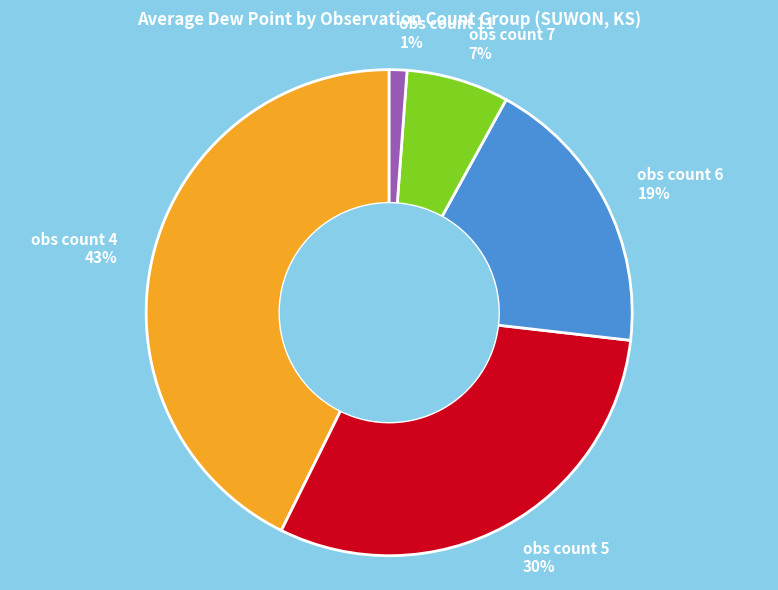

Is there a majority slice in this chart?

No